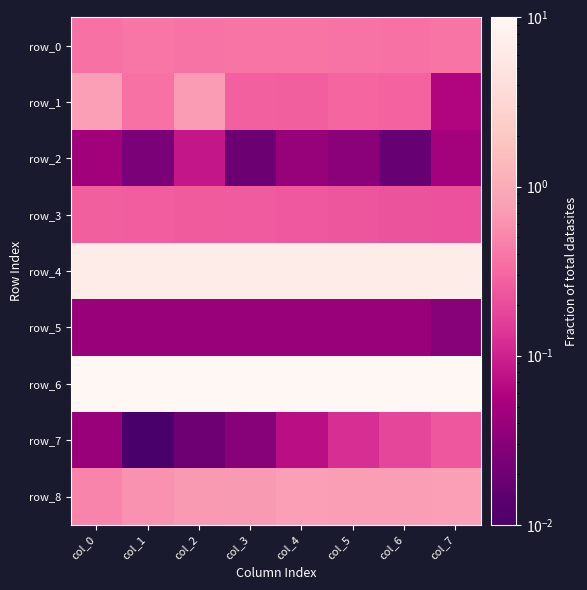

Reading left to right, what are all the values shown in this chart?

row_0: col_0=0.4	col_1=0.4	col_2=0.4	col_3=0.4	col_4=0.4	col_5=0.4	col_6=0.4	col_7=0.4
row_1: col_0=0.8	col_1=0.4	col_2=0.7	col_3=0.3	col_4=0.3	col_5=0.3	col_6=0.3	col_7=0.1
row_2: col_0=0.0	col_1=0.0	col_2=0.1	col_3=0.0	col_4=0.0	col_5=0.0	col_6=0.0	col_7=0.0
row_3: col_0=0.3	col_1=0.3	col_2=0.3	col_3=0.2	col_4=0.2	col_5=0.2	col_6=0.2	col_7=0.2
row_4: col_0=6.6	col_1=6.6	col_2=6.7	col_3=6.7	col_4=6.7	col_5=6.8	col_6=6.8	col_7=6.9
row_5: col_0=0.0	col_1=0.0	col_2=0.0	col_3=0.0	col_4=0.0	col_5=0.0	col_6=0.0	col_7=0.0
row_6: col_0=12.7	col_1=12.8	col_2=12.8	col_3=12.8	col_4=12.8	col_5=12.8	col_6=12.8	col_7=12.9
row_7: col_0=0.0	col_1=0.0	col_2=0.0	col_3=0.0	col_4=0.1	col_5=0.1	col_6=0.2	col_7=0.2
row_8: col_0=0.5	col_1=0.6	col_2=0.7	col_3=0.7	col_4=0.8	col_5=0.7	col_6=0.7	col_7=0.8